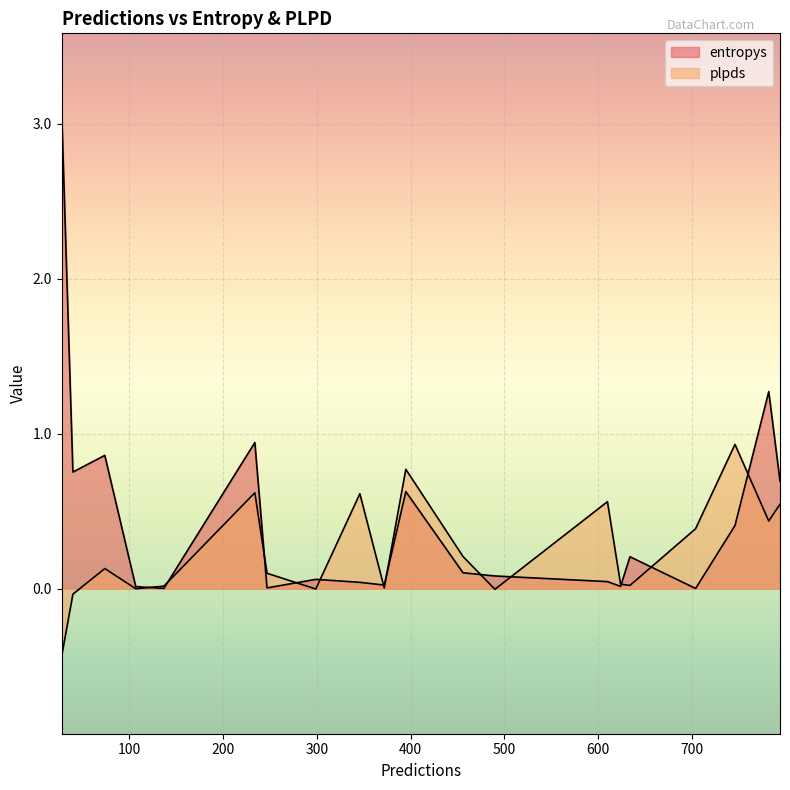

How many lines are shown in the chart?

2